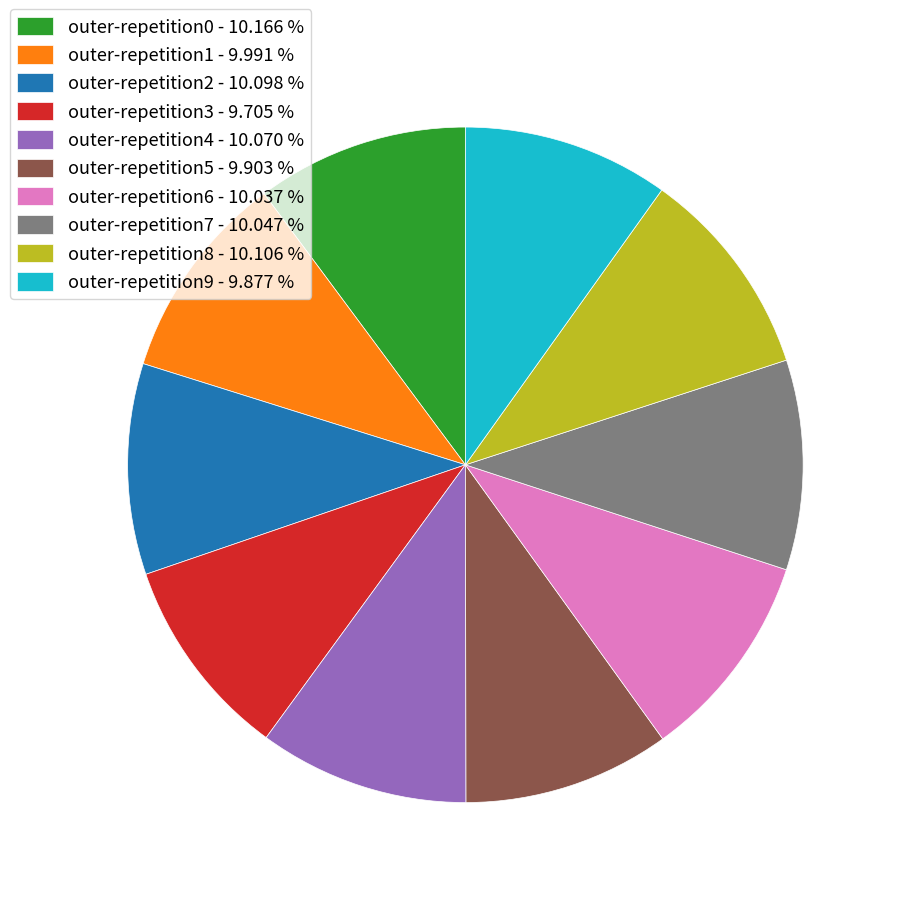

Do outer-repetition7 - 10.047 % and outer-repetition5 - 9.903 % together represent more than half of the pie?

No